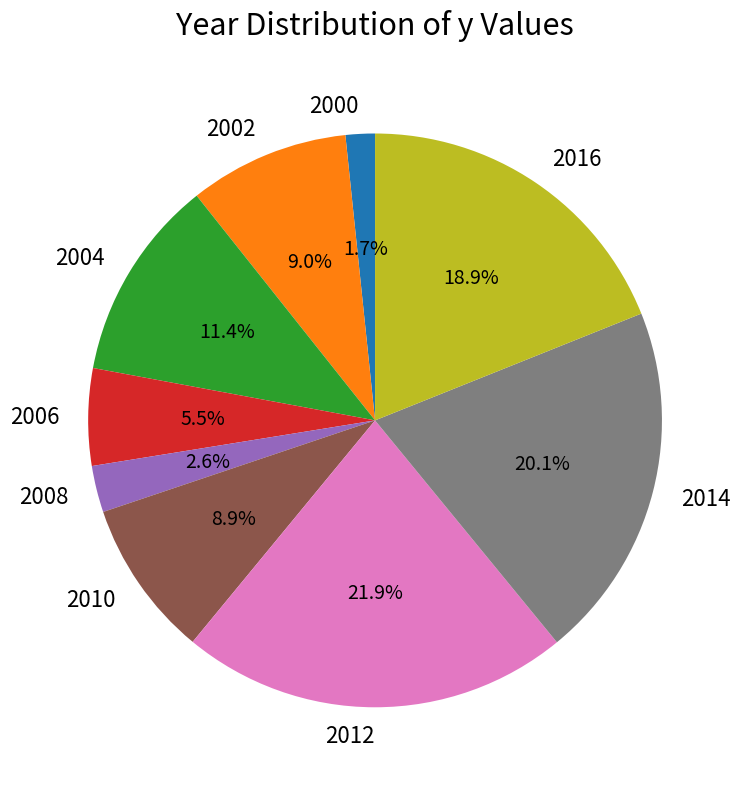

To the nearest percent, what is the average slice percentage?

11%